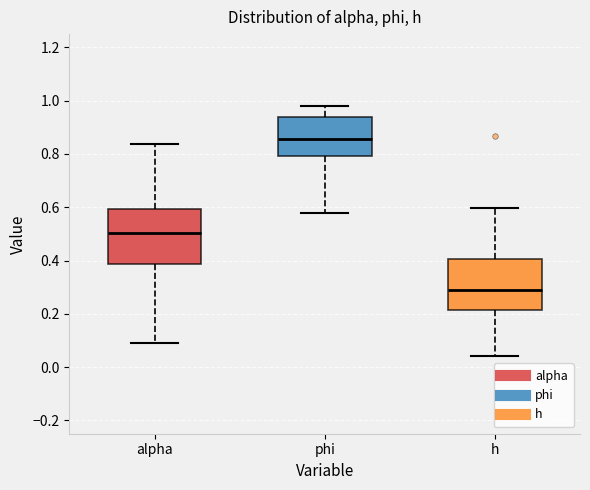

Reading left to right, transcribe this box plot: for each box, give where its median line is, the range the box spans, and where its two whiskers end, as read against the y-axis. The values are not printed on the chart, so give them approximately, as read against the axis.

alpha: median 0.50, box 0.38 to 0.60, whiskers 0.08 to 0.84
phi: median 0.86, box 0.80 to 0.94, whiskers 0.58 to 0.98
h: median 0.28, box 0.22 to 0.40, whiskers 0.04 to 0.60